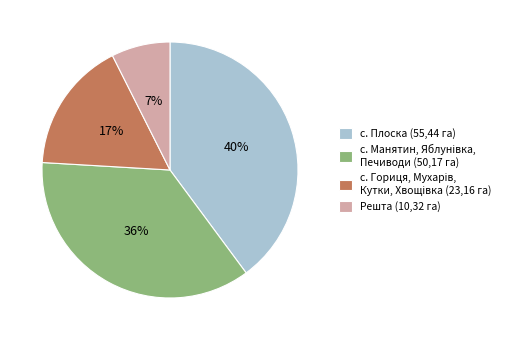

Which slice is the smallest?

Решта (10,32 га)